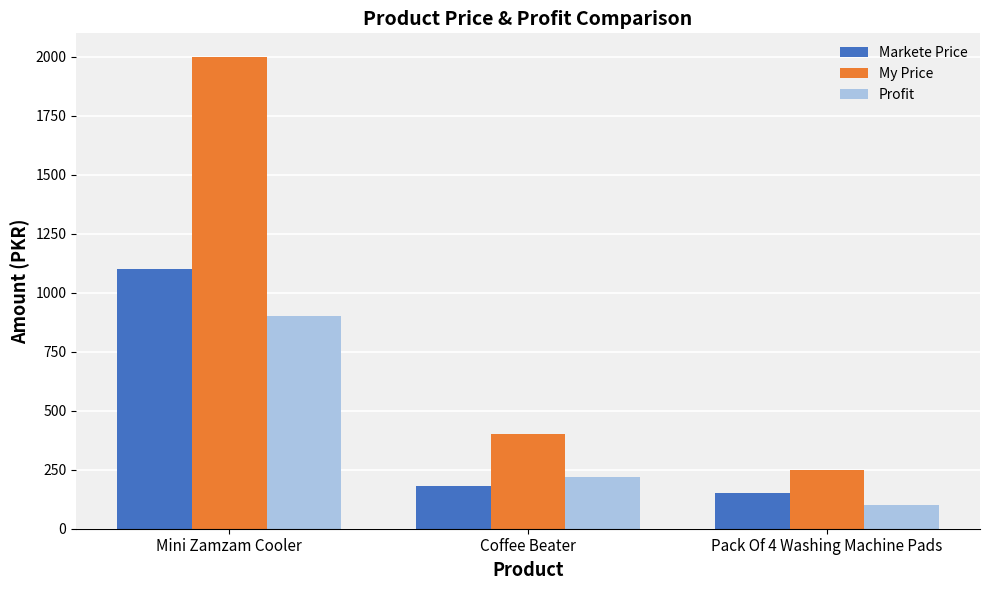

What is the label of the 1st bar from the right?

Pack Of 4 Washing Machine Pads